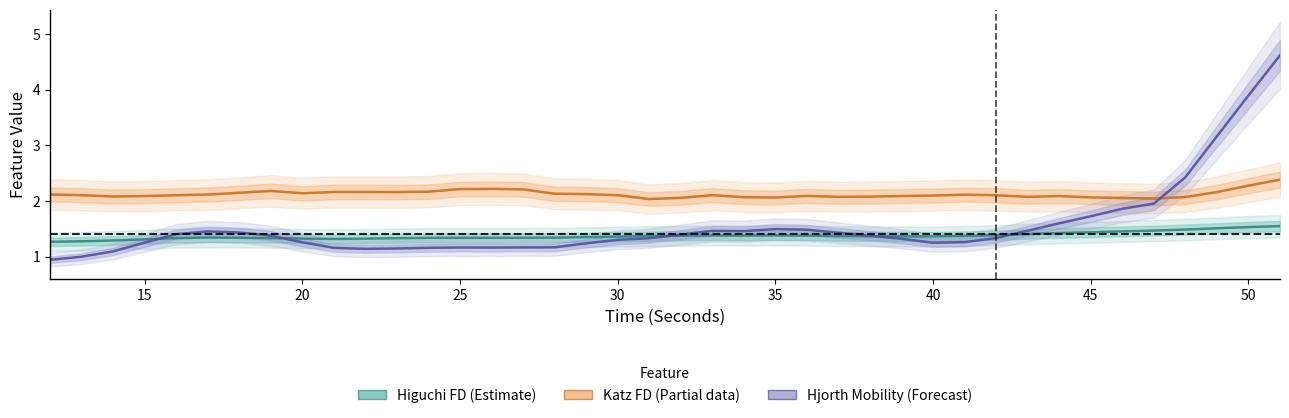

What is the value of the Higuchi FD (Estimate) point at the 6th from the left?

1.3